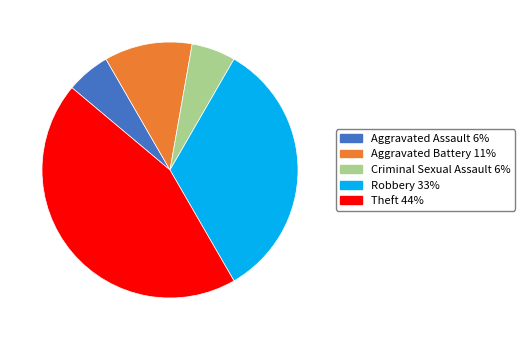

How many segments does this pie chart have?

5